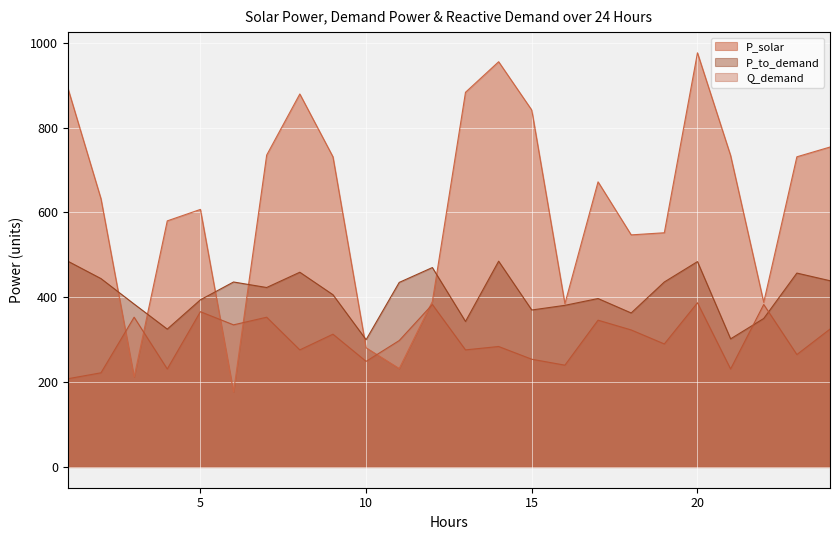

Between 8 and 19, which is larger?

8